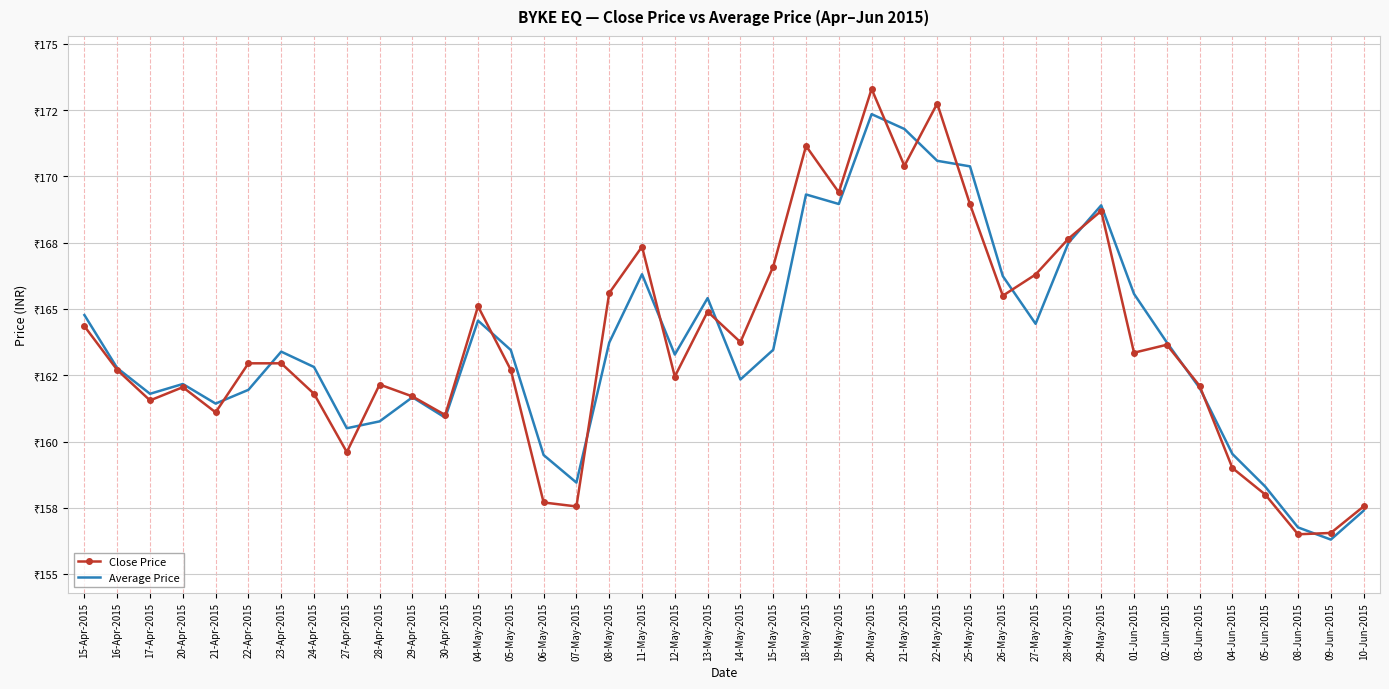

What are all the series names shown in the legend?

Close Price, Average Price